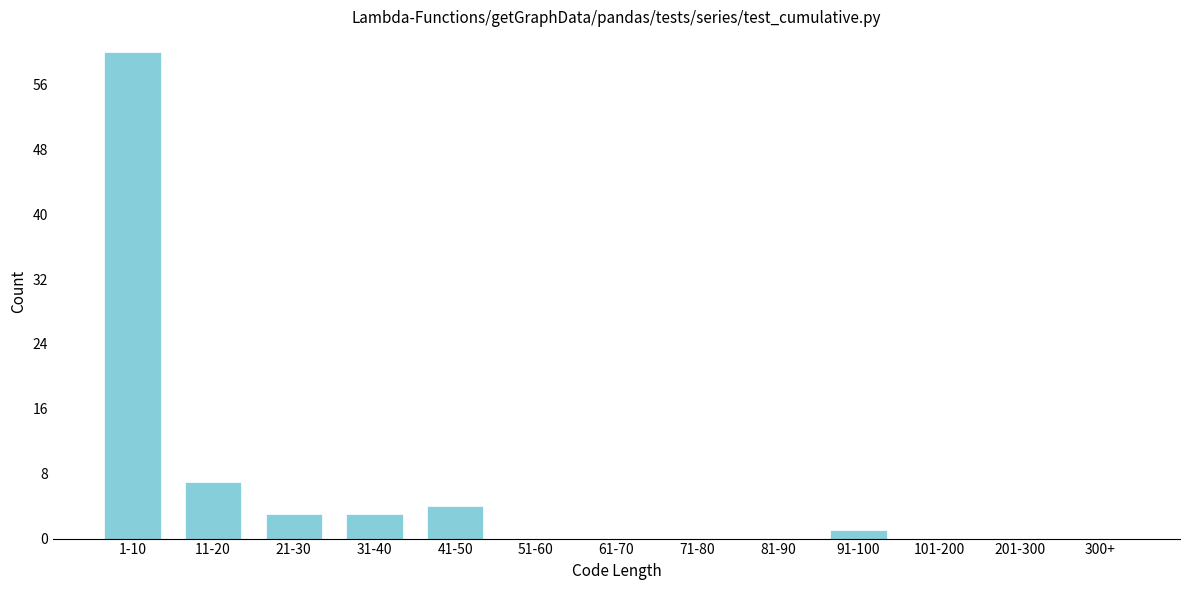

Reading left to right, what are all the values shown in this chart?

1-10=60	11-20=7	21-30=3	31-40=3	41-50=4	51-60=0	61-70=0	71-80=0	81-90=0	91-100=1	101-200=0	201-300=0	300+=0